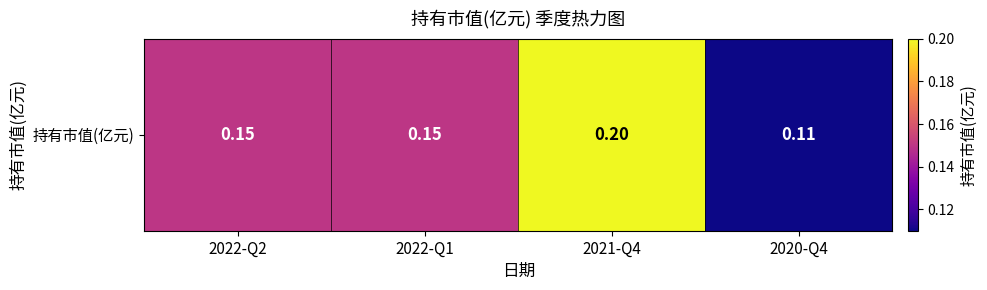

Rank the categories by value from lowest to highest.

2020-Q4, 2022-Q2, 2022-Q1, 2021-Q4